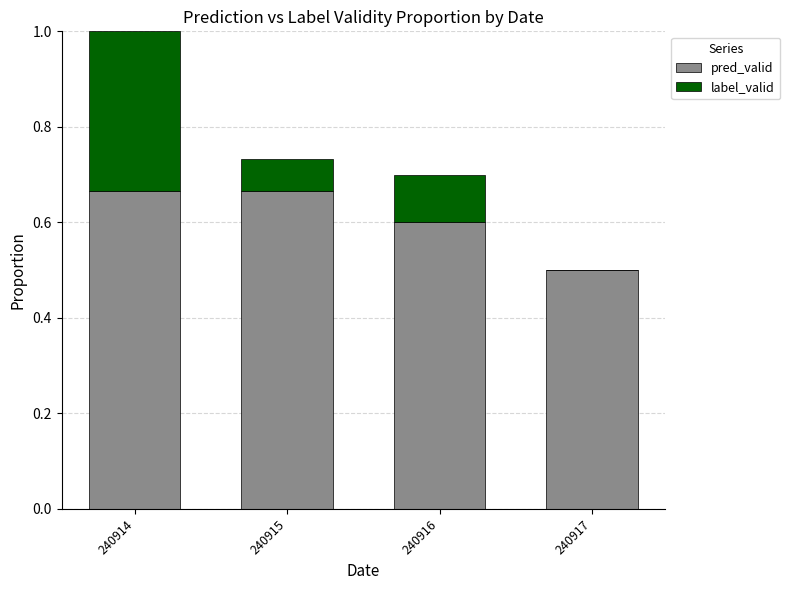

The pred_valid series shows 1.0 at 240914. True or false?

False